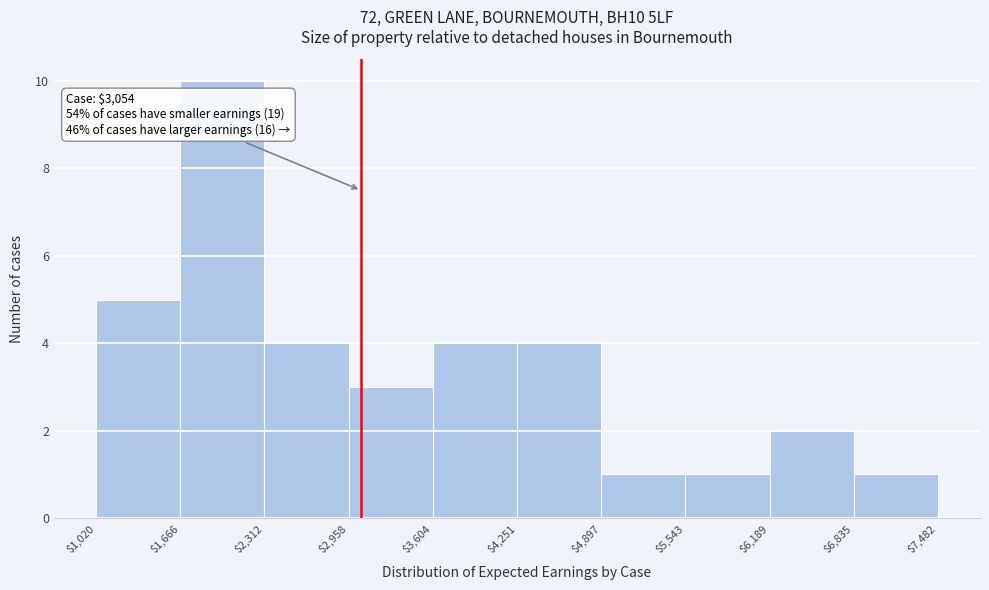

Over which range of the x-axis is the bar tallest?

$1,666 to $2,312